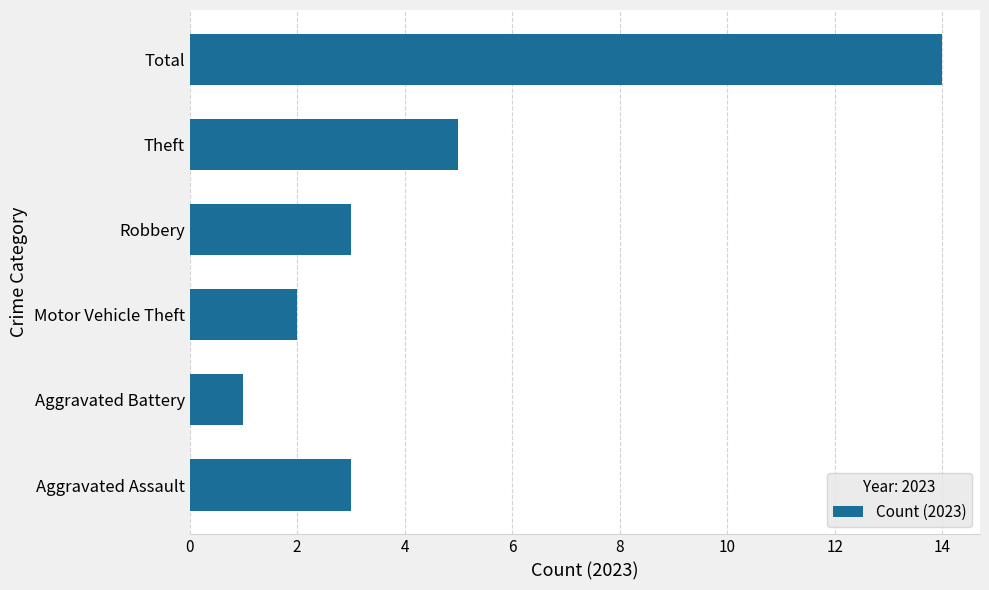

Are the bars grouped side by side (vs. stacked)?

No